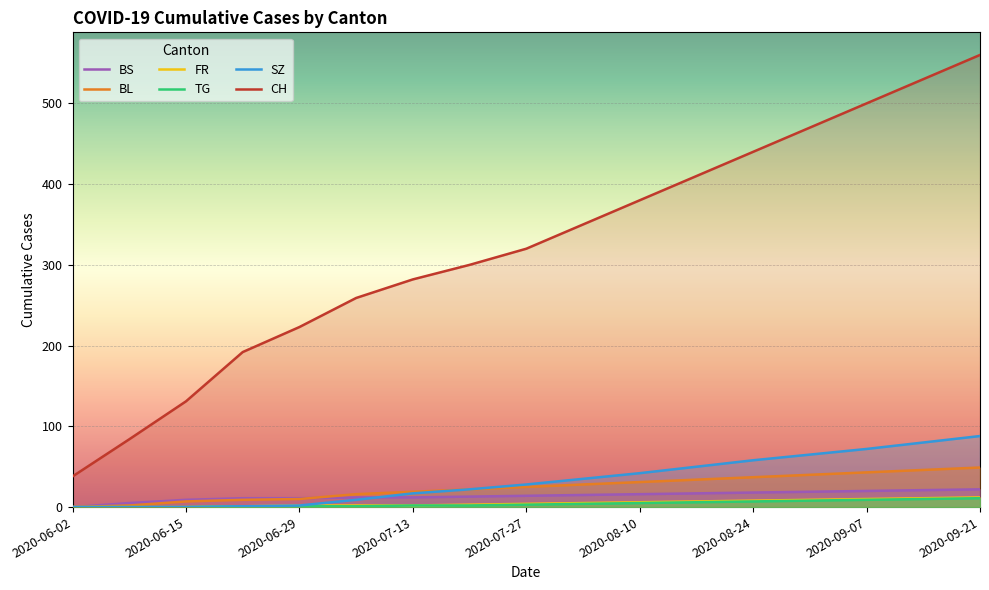

The TG series shows 0 at 2020-06-29. True or false?

False